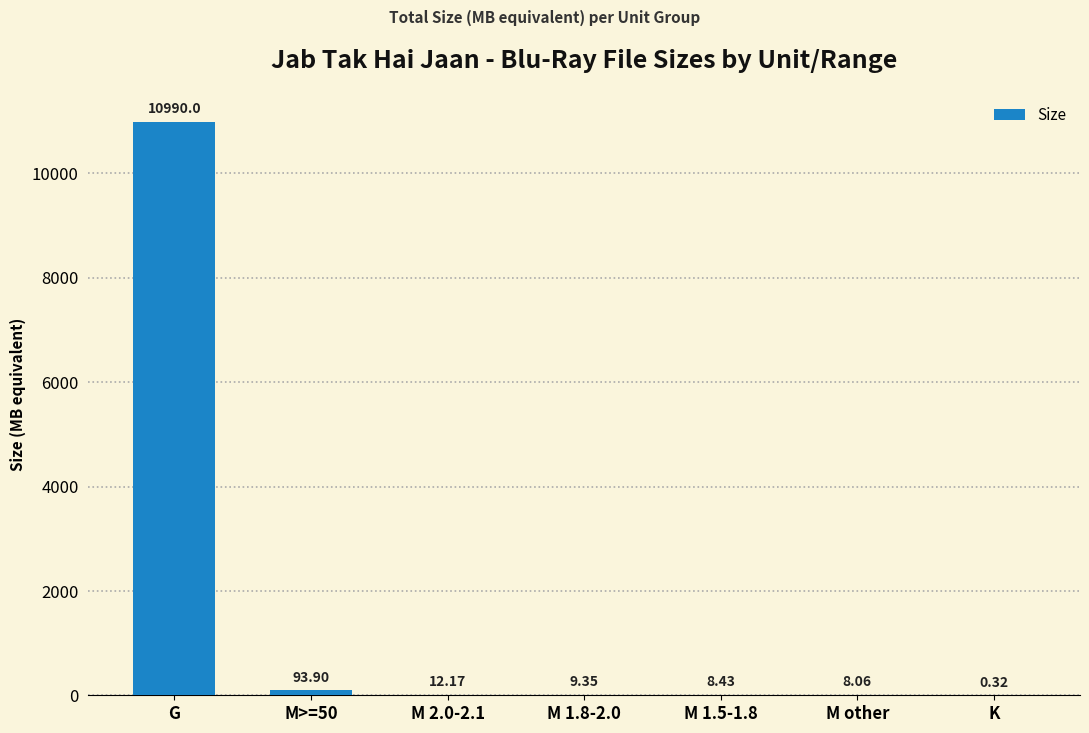

What is the sum of all values?

11122.2